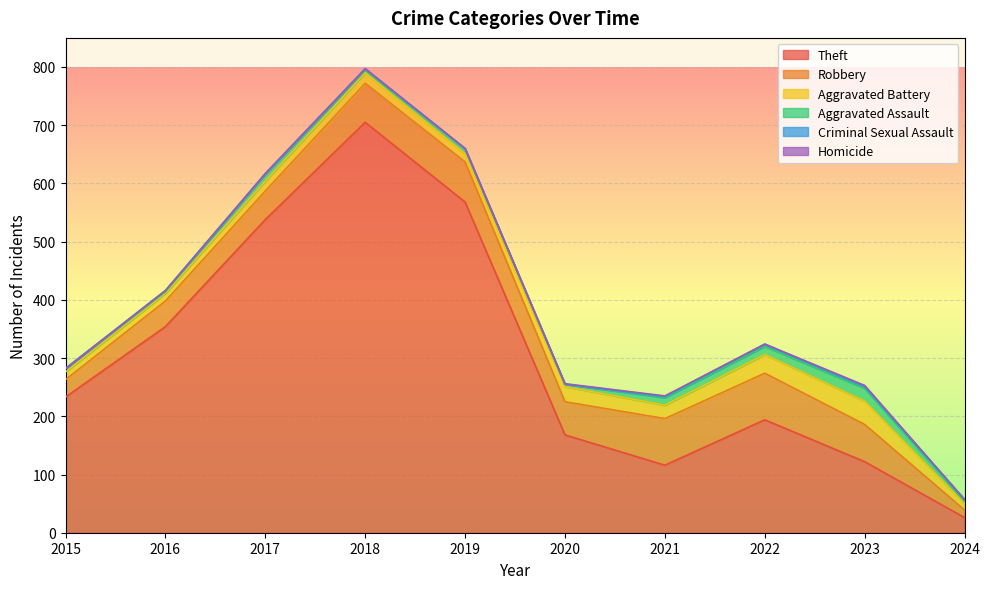

In Criminal Sexual Assault, how many points are higher than both neighbors (excluding endpoints)?

3